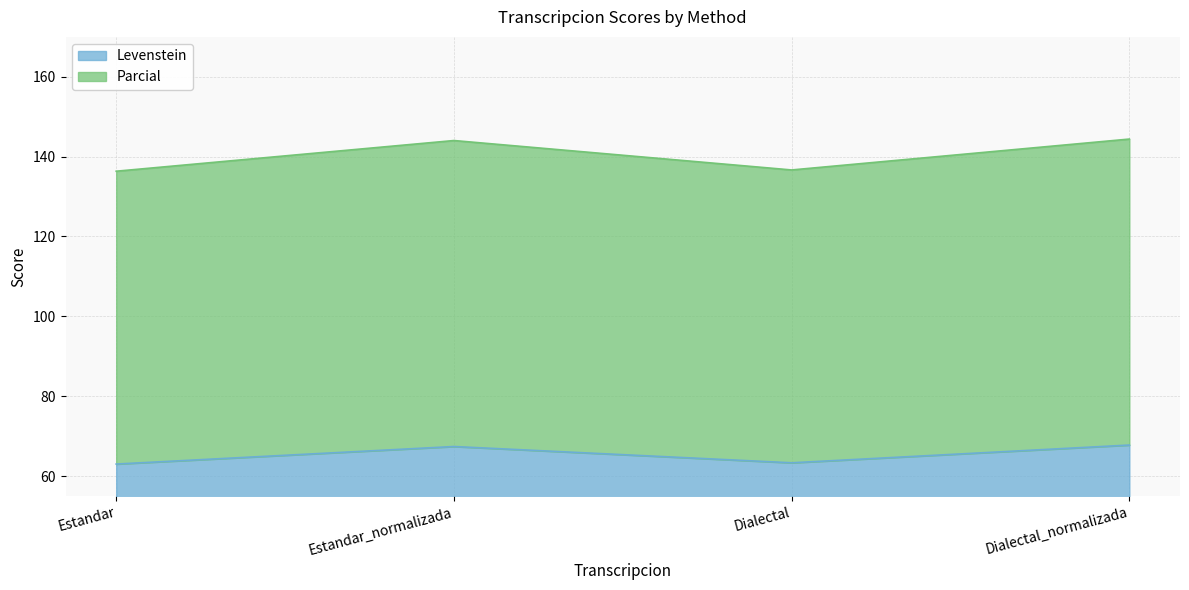

Rank the categories by Levenstein value from highest to lowest.

Dialectal_normalizada, Estandar_normalizada, Dialectal, Estandar